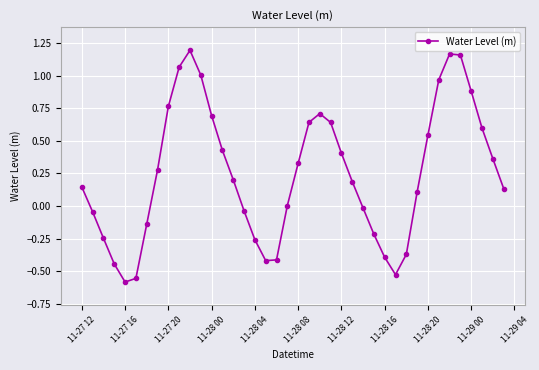

True or false: there are more than 0 points higher than both neighbors.

True